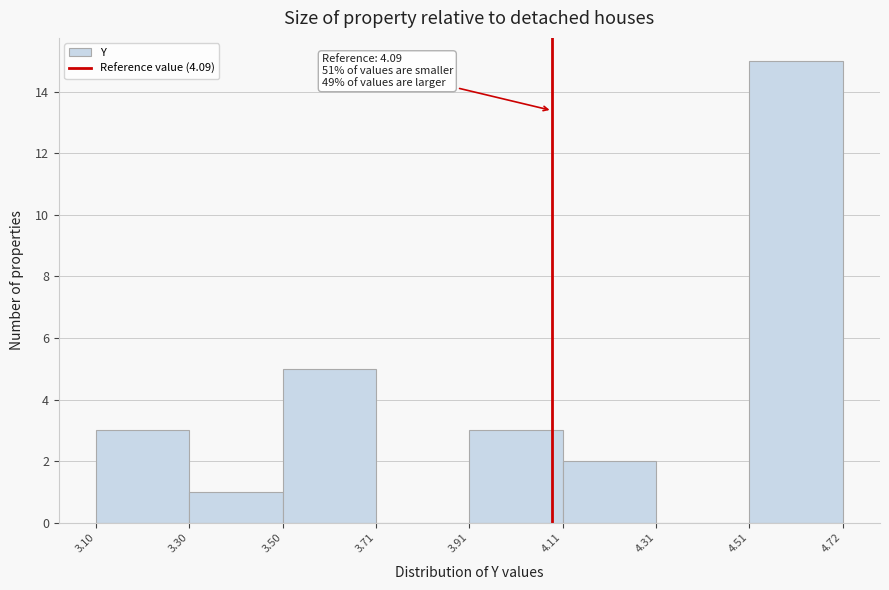

Over which range of the x-axis is the bar tallest?

4.51 to 4.72